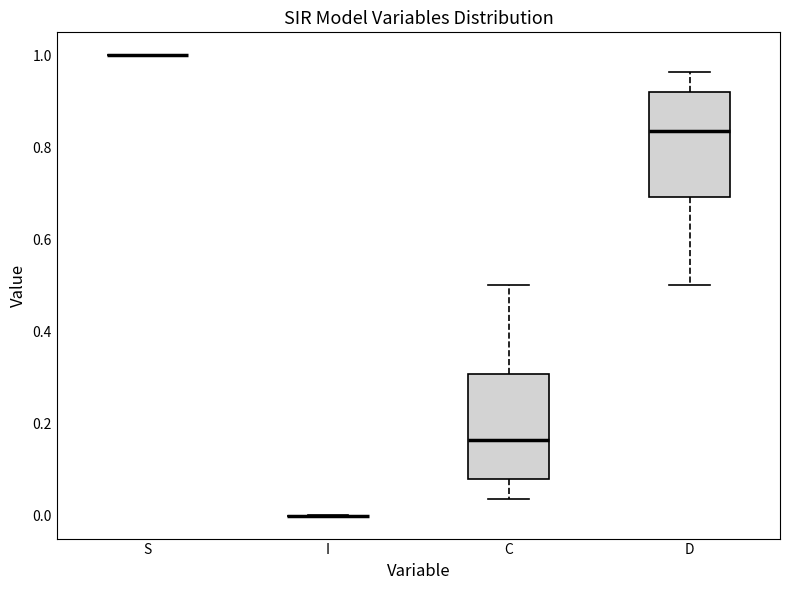

Reading left to right, read every box against the y-axis: the position of its median line, the range the box covers, and the ends of its whiskers. The values are not printed on the chart, so give them approximately, as read against the axis.

S: box collapsed to a line at 1.00, whiskers 1.00 to 1.00
I: box collapsed to a line at 0.00, whiskers 0.00 to 0.00
C: median 0.16, box 0.08 to 0.30, whiskers 0.04 to 0.50
D: median 0.84, box 0.70 to 0.92, whiskers 0.50 to 0.96